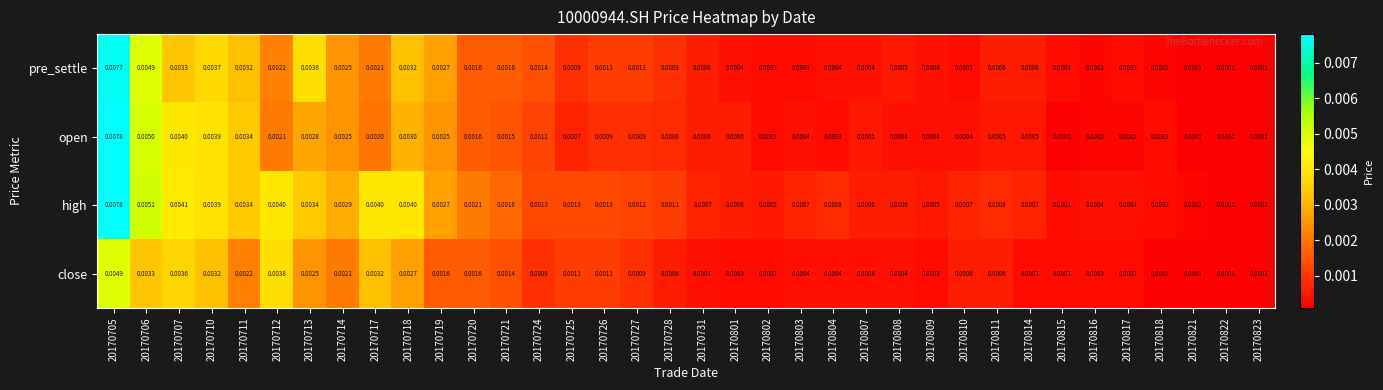

Is the value of open at 20170727 greater than the value of high at 20170712?

No